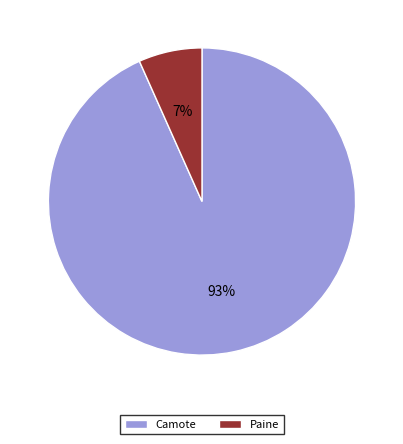

Is it true that Camote is 93% of the pie?

True